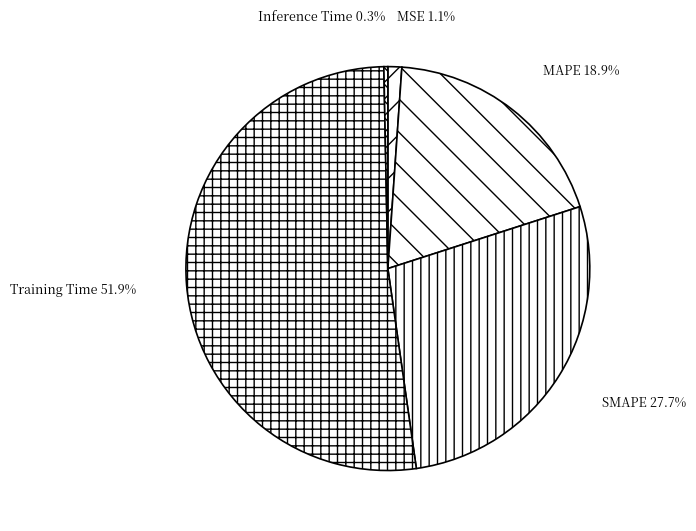

To the nearest percent, what is the combined percentage of SMAPE and MSE?

29%